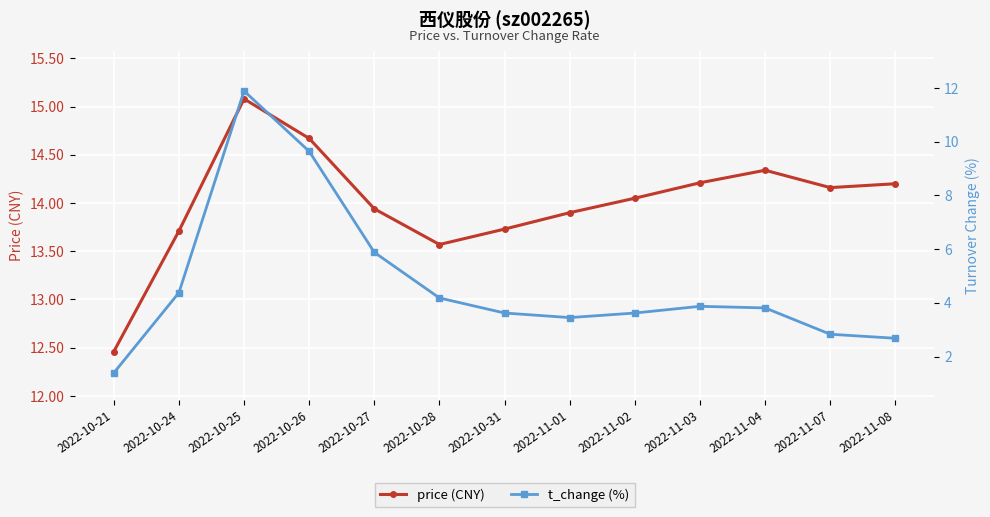

At which category does price (CNY) reach its first local valley?

2022-10-28